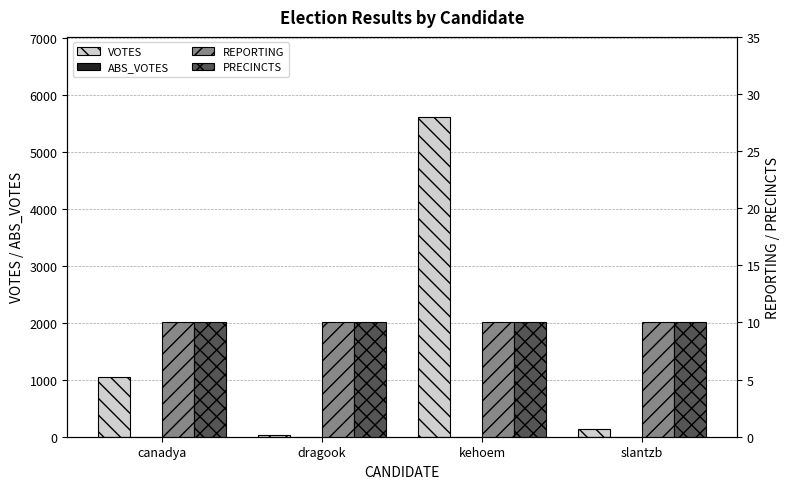

What is the label of the 2nd bar from the left?

dragook